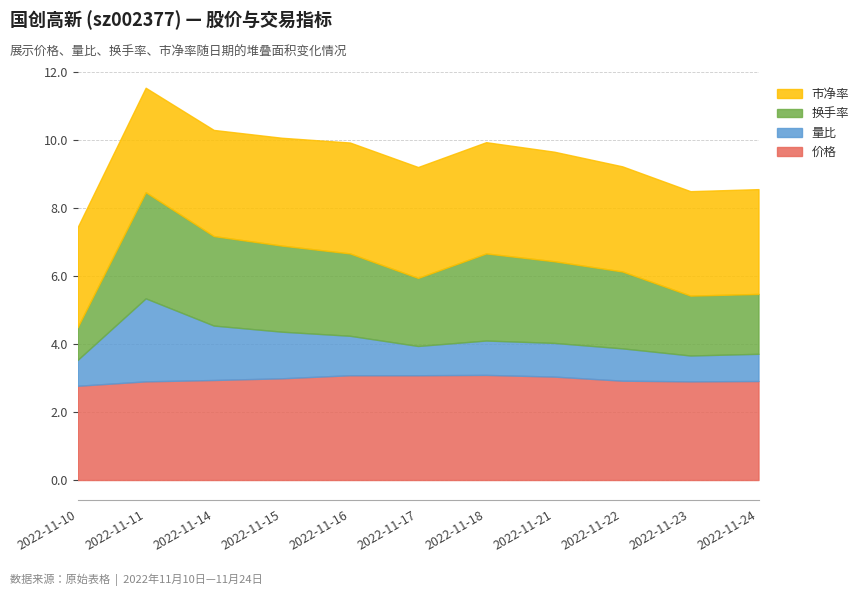

What are all the series names shown in the legend?

市净率, 换手率, 量比, 价格